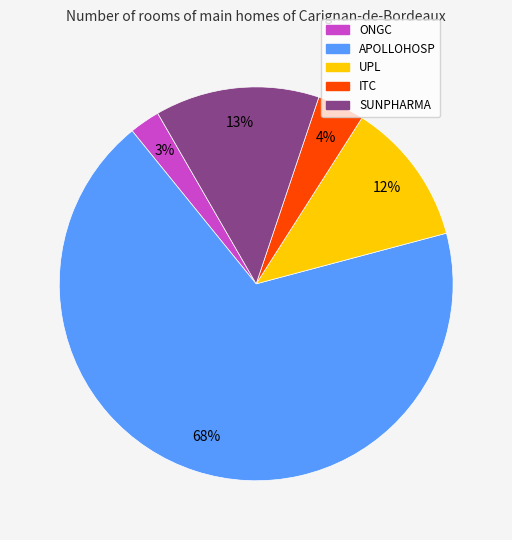

Rank the categories by value from highest to lowest.

APOLLOHOSP, SUNPHARMA, UPL, ITC, ONGC